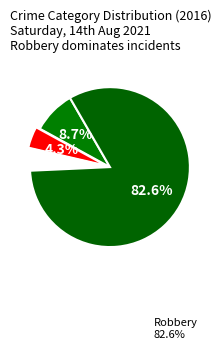

Which category has the smallest portion of the pie?

Aggravated Battery